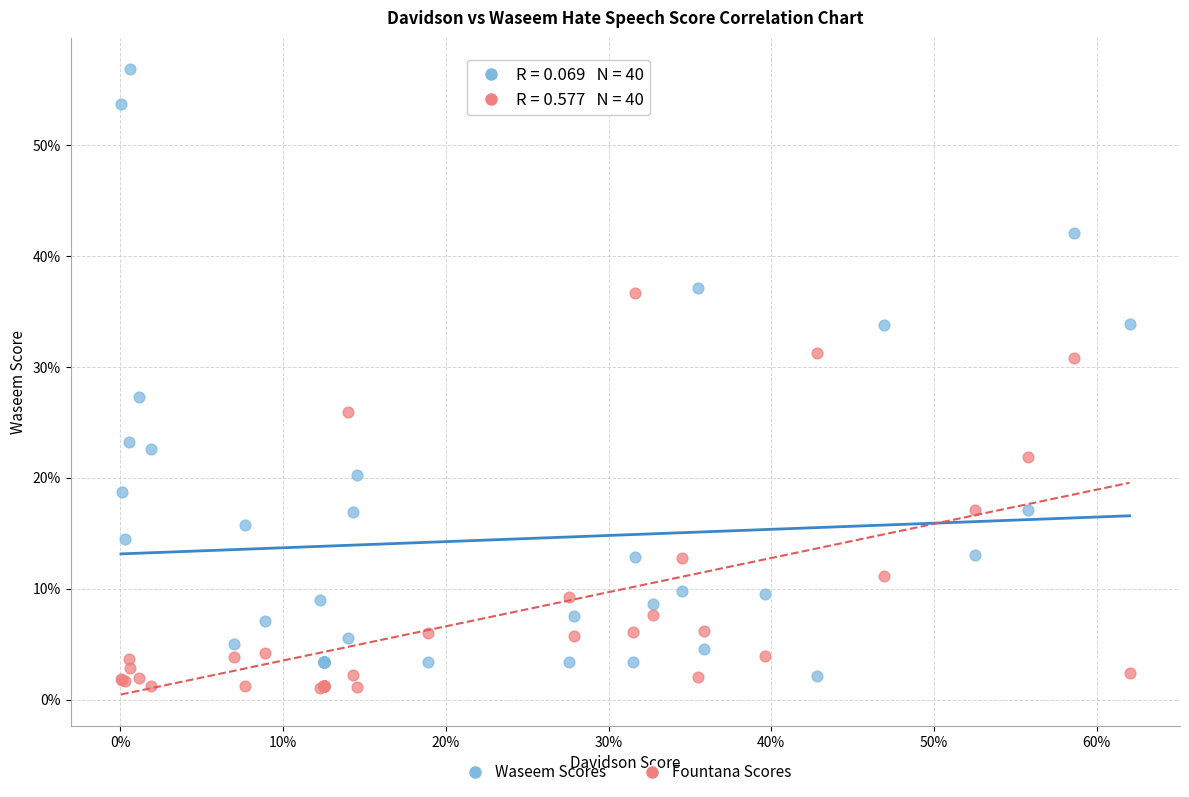

What are all the series names shown in the legend?

Waseem Scores, Fountana Scores